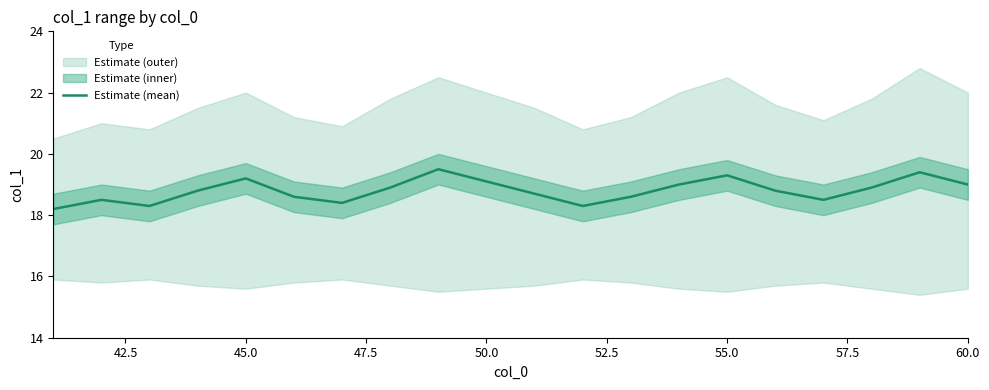

Does the chart display data point markers on the line(s)?

No